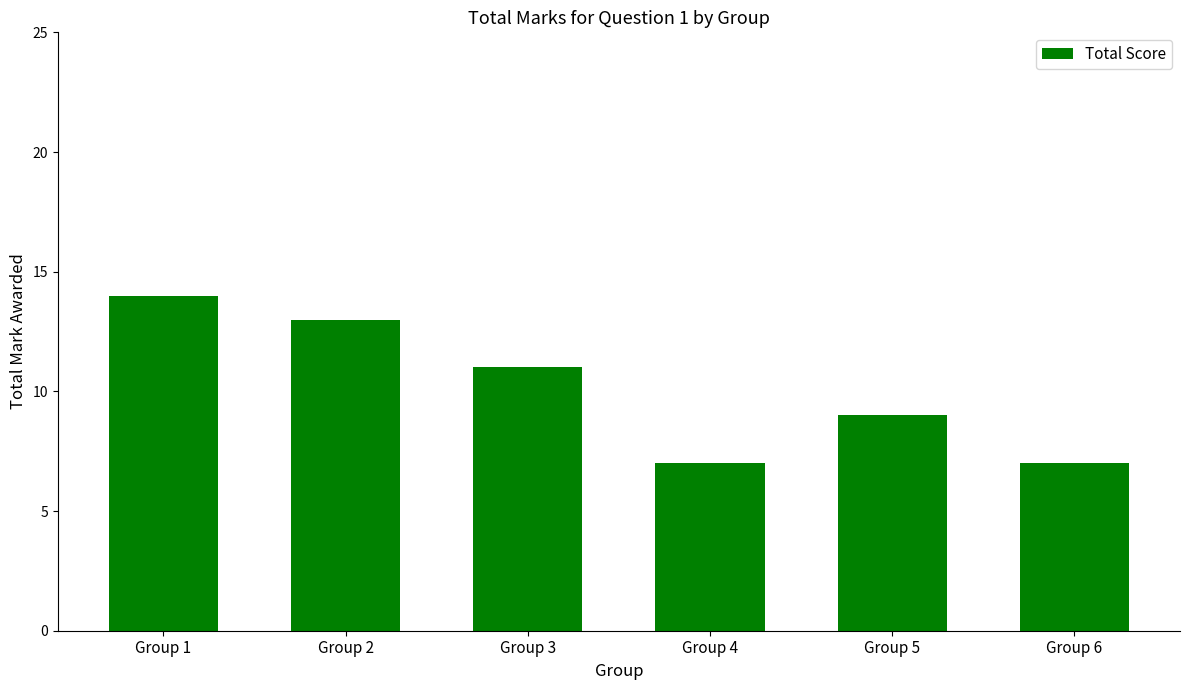

Count the number of data series in this chart.

1